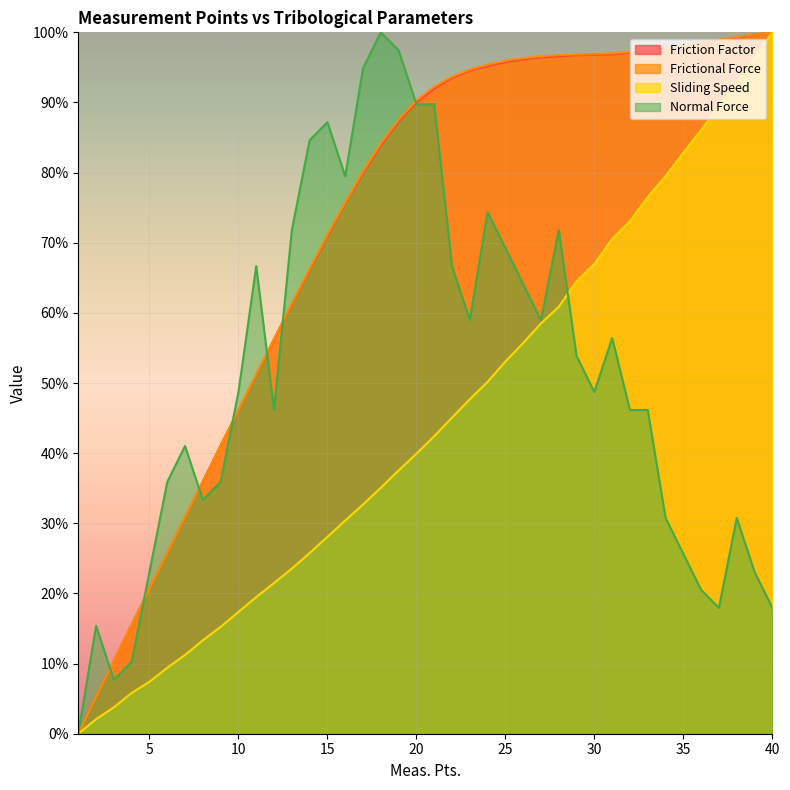

At which label is Frictional Force closest to 0?

1